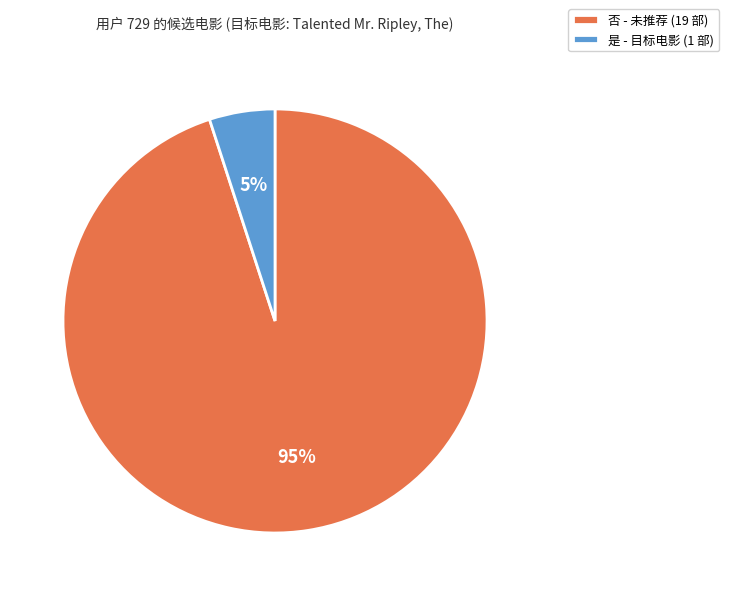

To the nearest percent, what is the combined percentage of 否 and 是?

100%